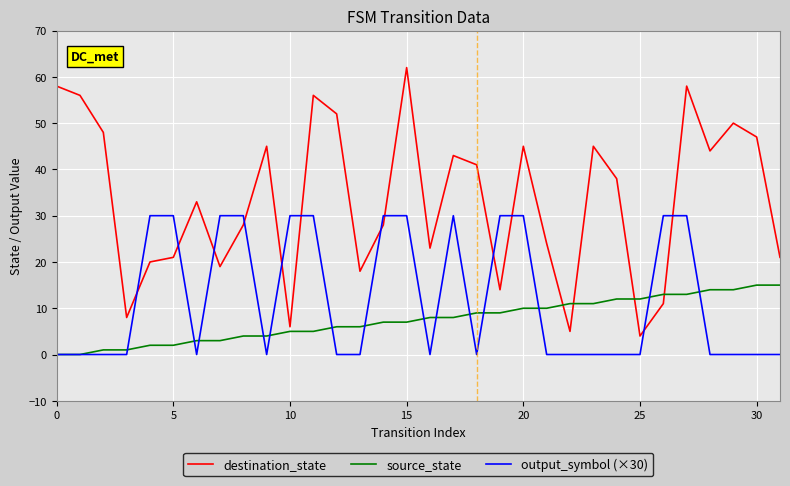

Which series has the largest range (max minus min)?

destination_state